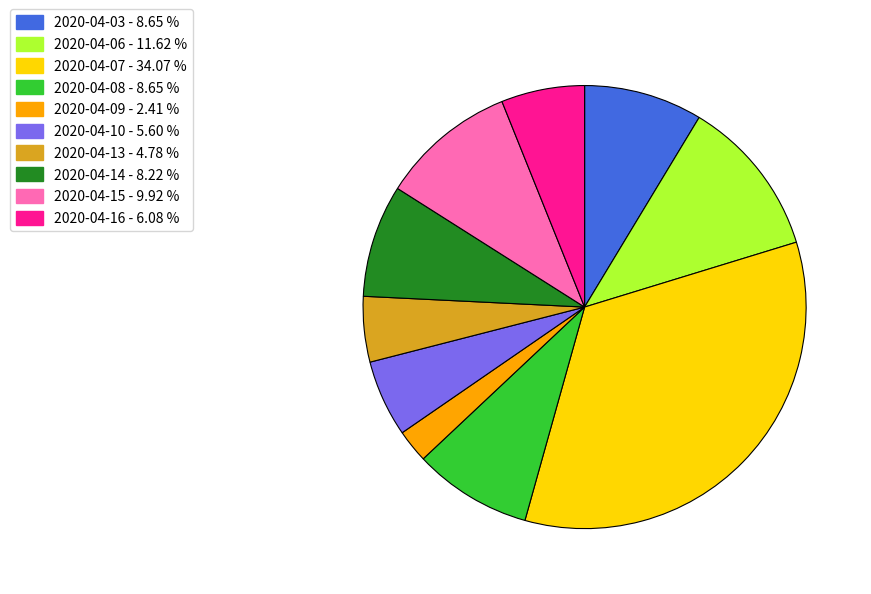

How many segments does this pie chart have?

10